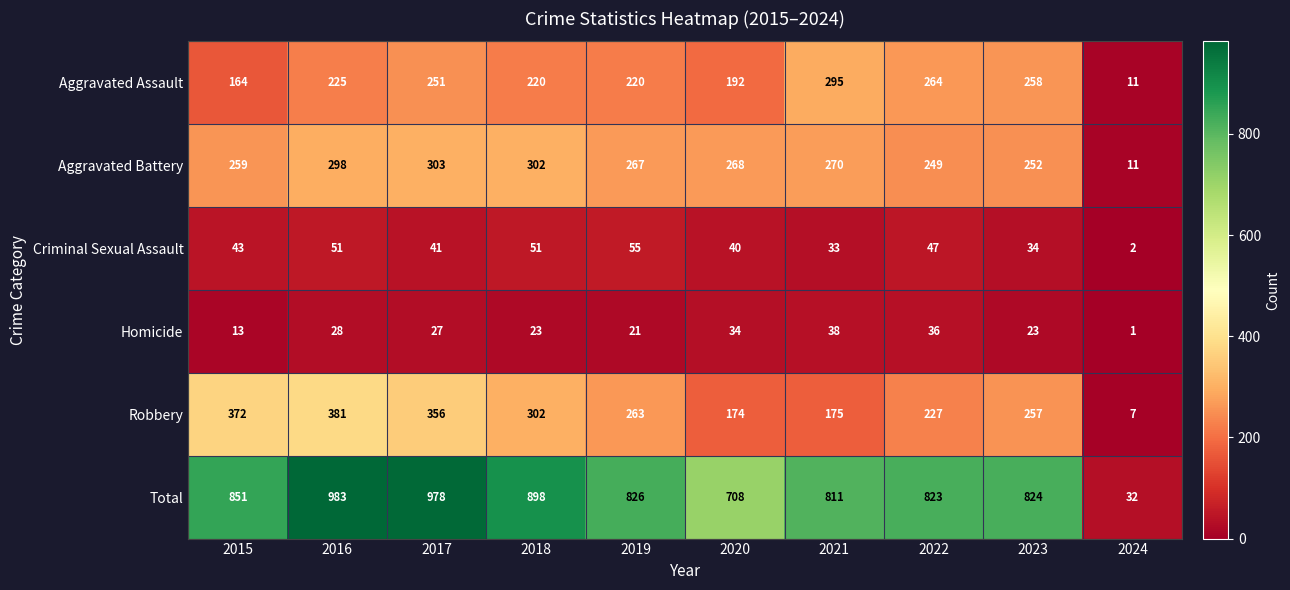

What is the approximate value of Homicide at 2022?

36